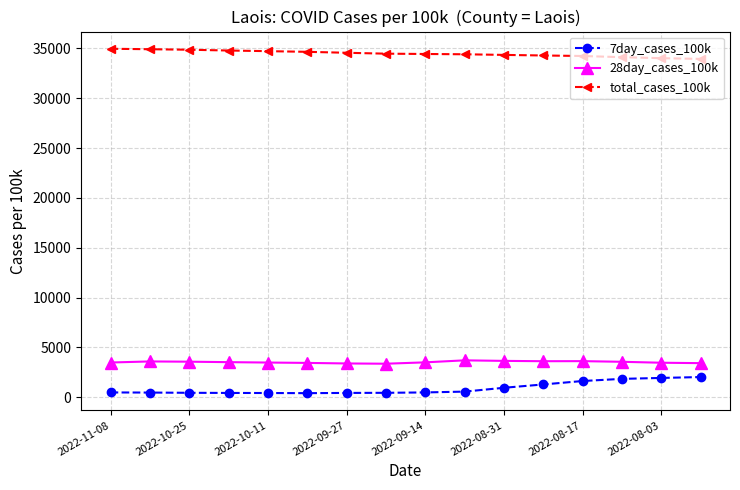

What is the average value of the 28day_cases_100k series?

3531.8